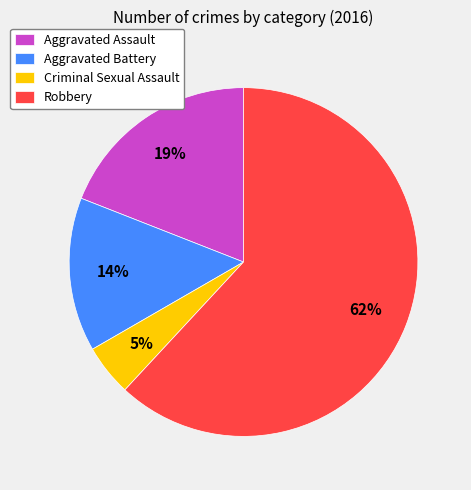

To the nearest percent, what portion does Aggravated Battery represent?

14%